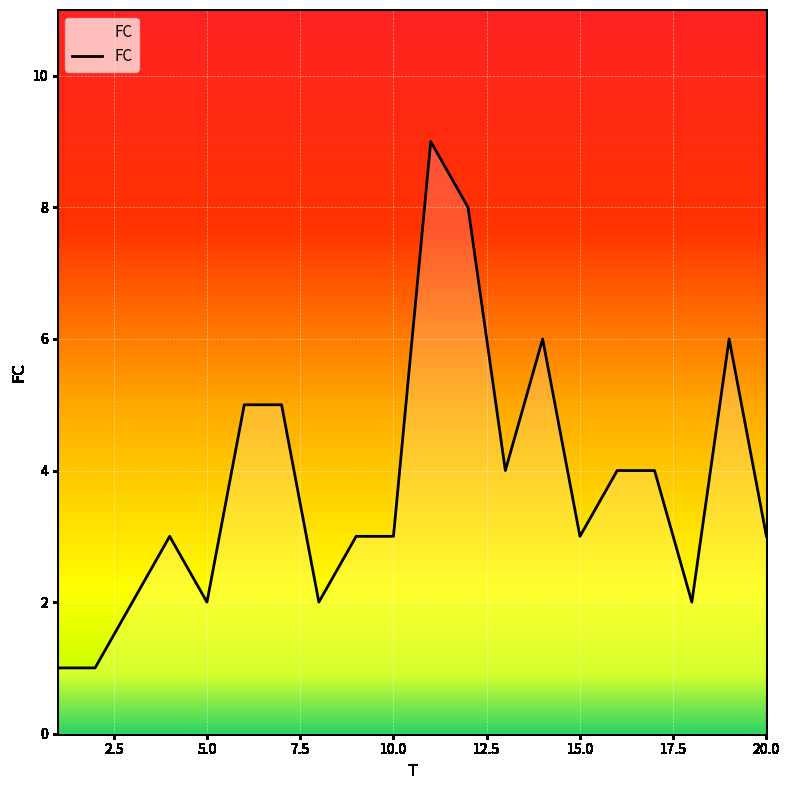

What is the maximum value shown in the chart?

9